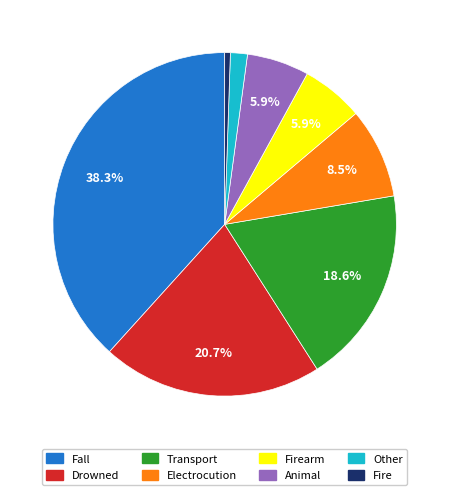

Is there any slice that represents more than half of the pie?

No